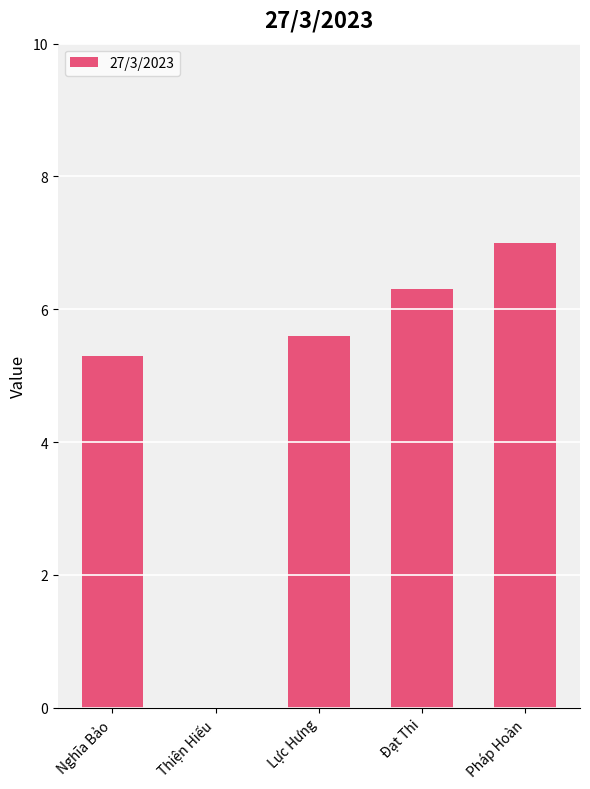

At which label does the data first exceed 5?

Nghĩa Bảo